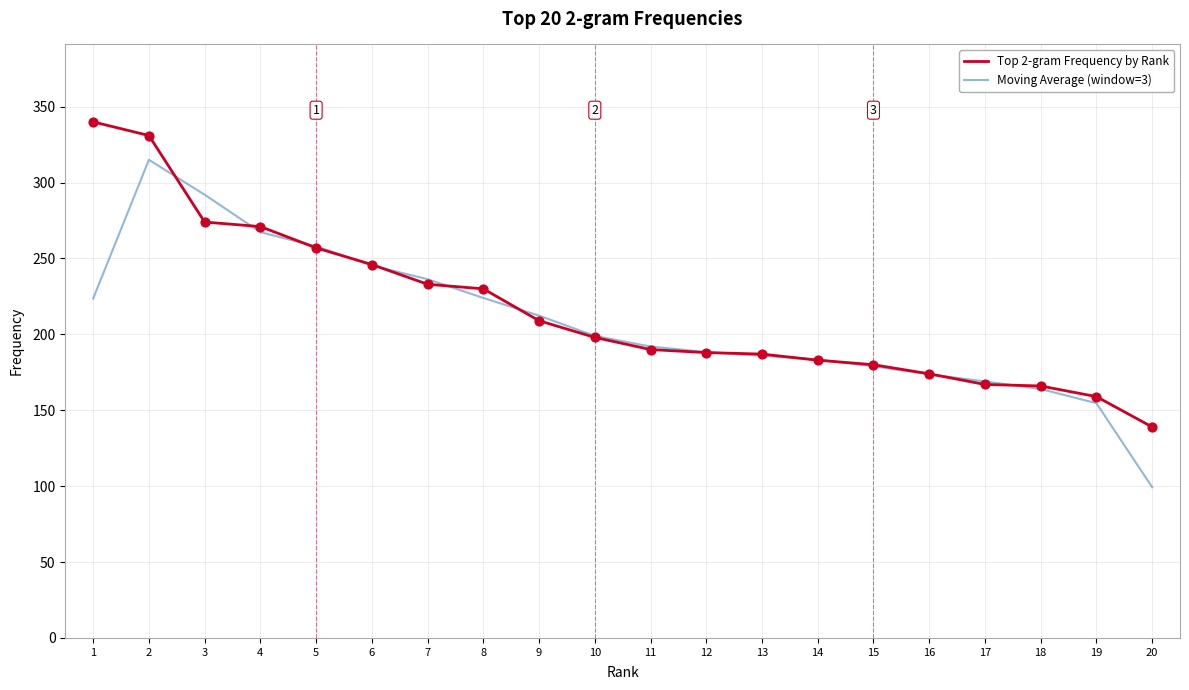

At which category is the sum across all series the highest?

2